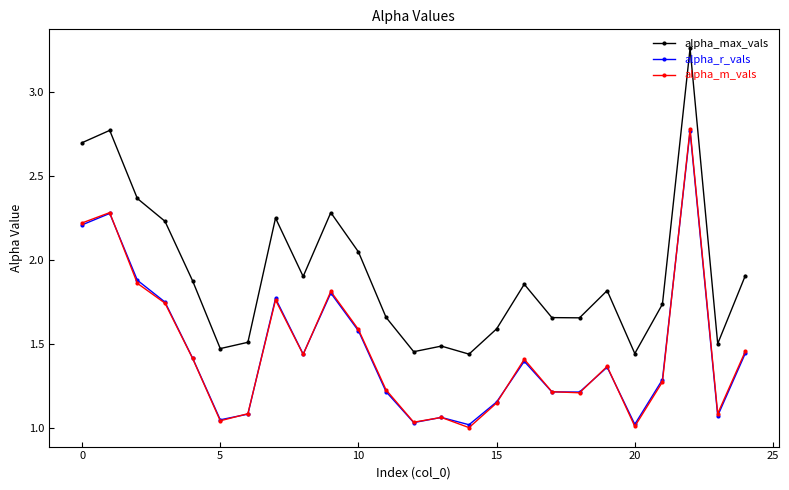

True or false: alpha_max_vals and alpha_m_vals cross at least once.

False